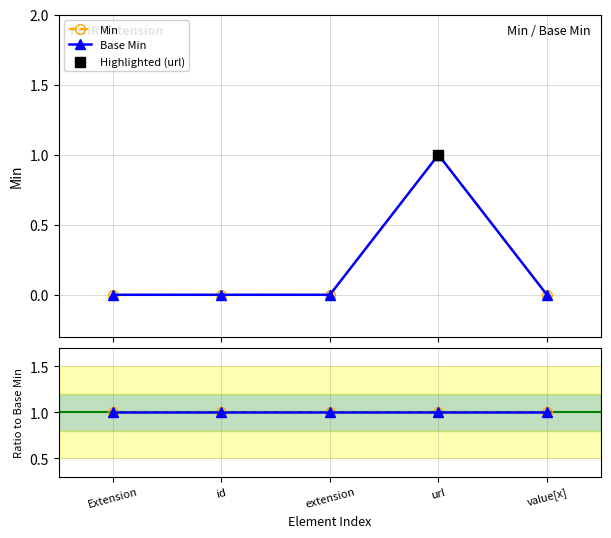

Which series has the widest spread of Y values?

Min